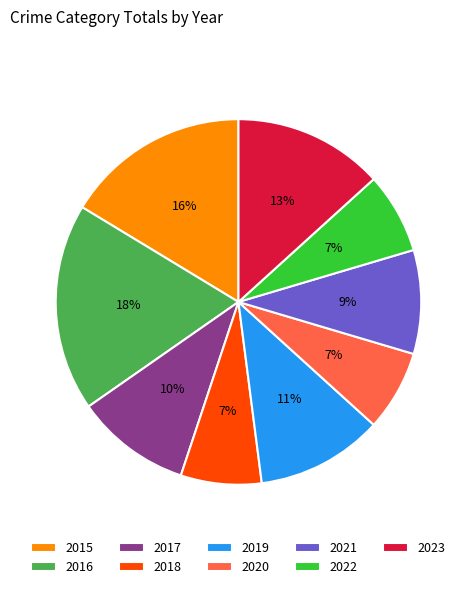

Does any single category account for the majority?

No